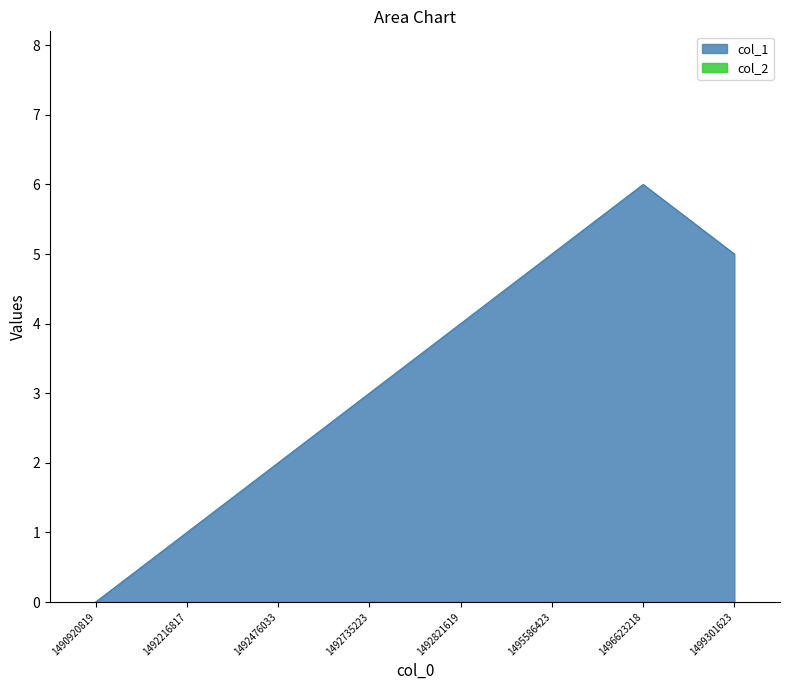

List the labels in order of value, largest first.

1496623218, 1495586423, 1499301623, 1492821619, 1492735223, 1492476033, 1492216817, 1490920819